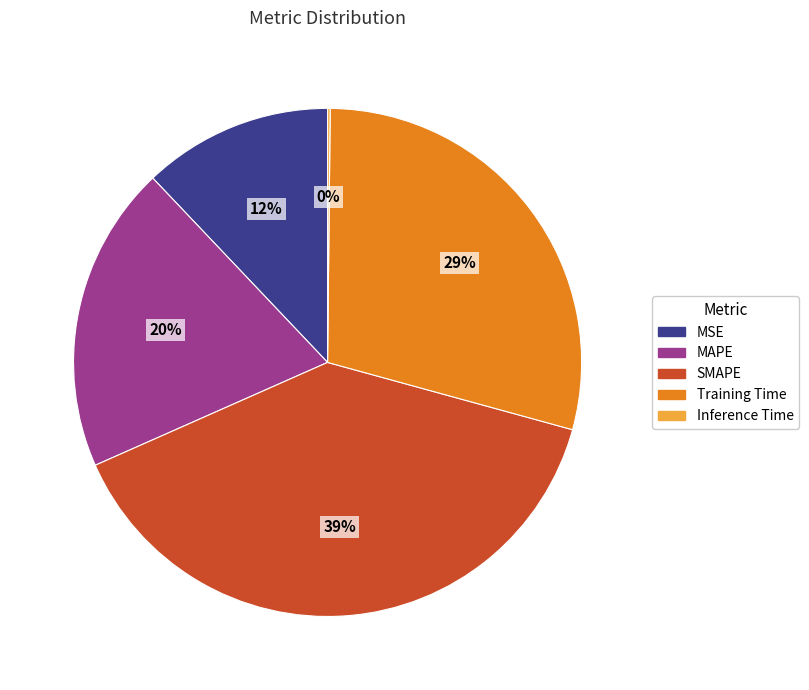

To the nearest percent, what is the difference between the SMAPE and MSE slice percentages?

27%